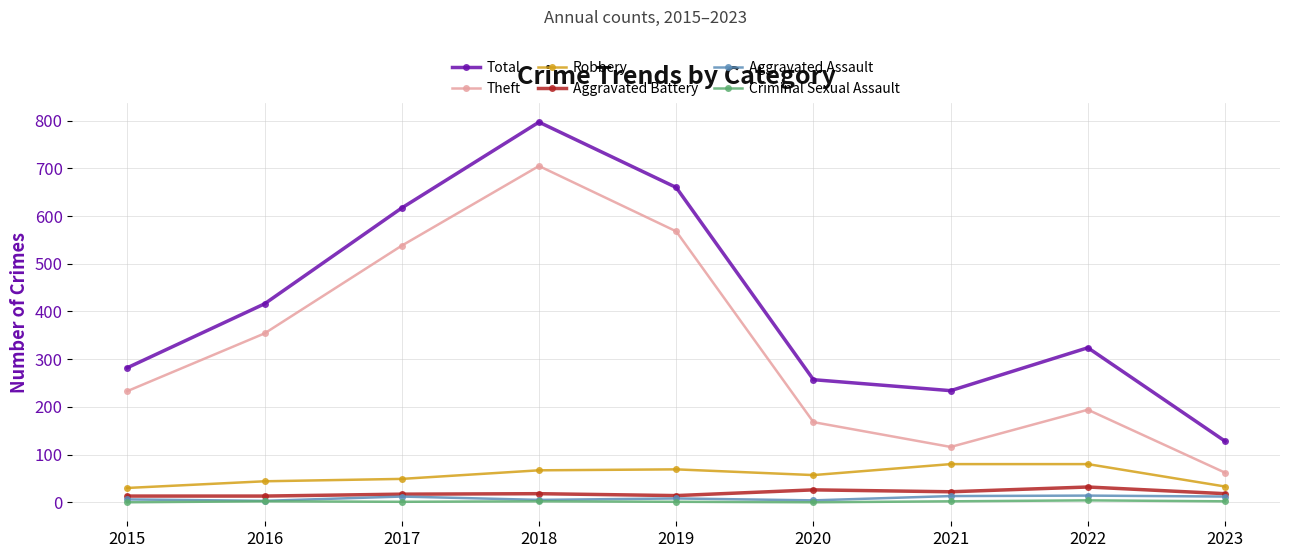

Rank the series by their maximum value, from highest to lowest.

Total, Theft, Robbery, Aggravated Battery, Aggravated Assault, Criminal Sexual Assault